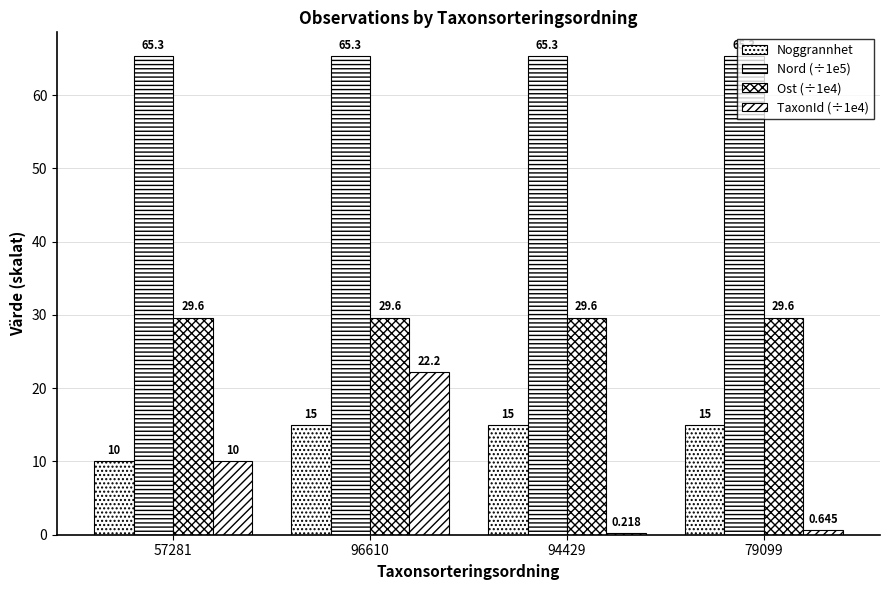

Reading left to right, extract all data points from this chart.

Noggrannhet: 10.0	15.0	15.0	15.0
Nord (÷1e5): 65.3	65.3	65.3	65.3
Ost (÷1e4): 29.6	29.6	29.6	29.6
TaxonId (÷1e4): 10.0	22.2	0.2	0.6